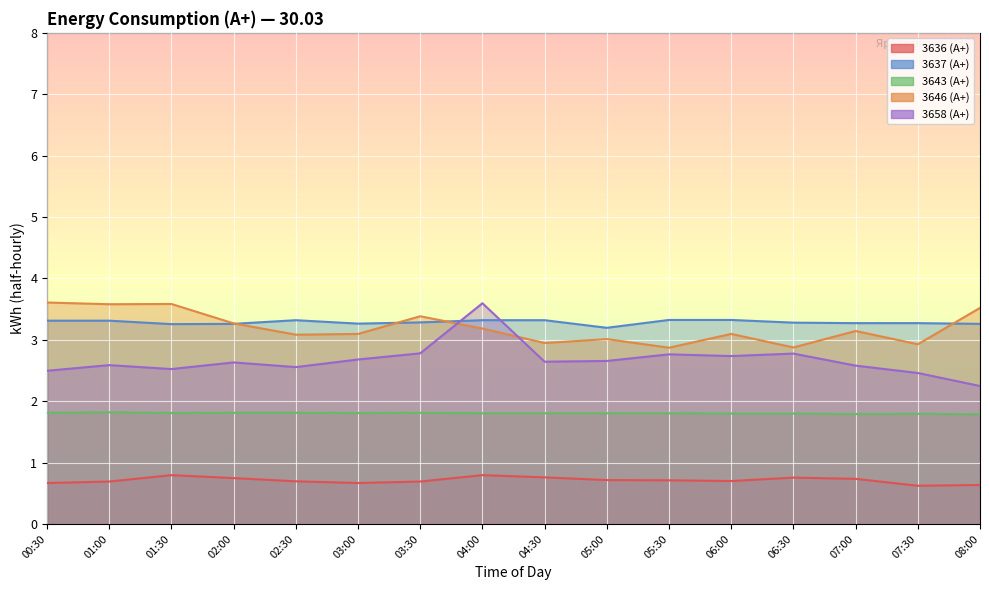

What is the sum of the 3636 (А+) values at 02:30 and 01:30?

1.5